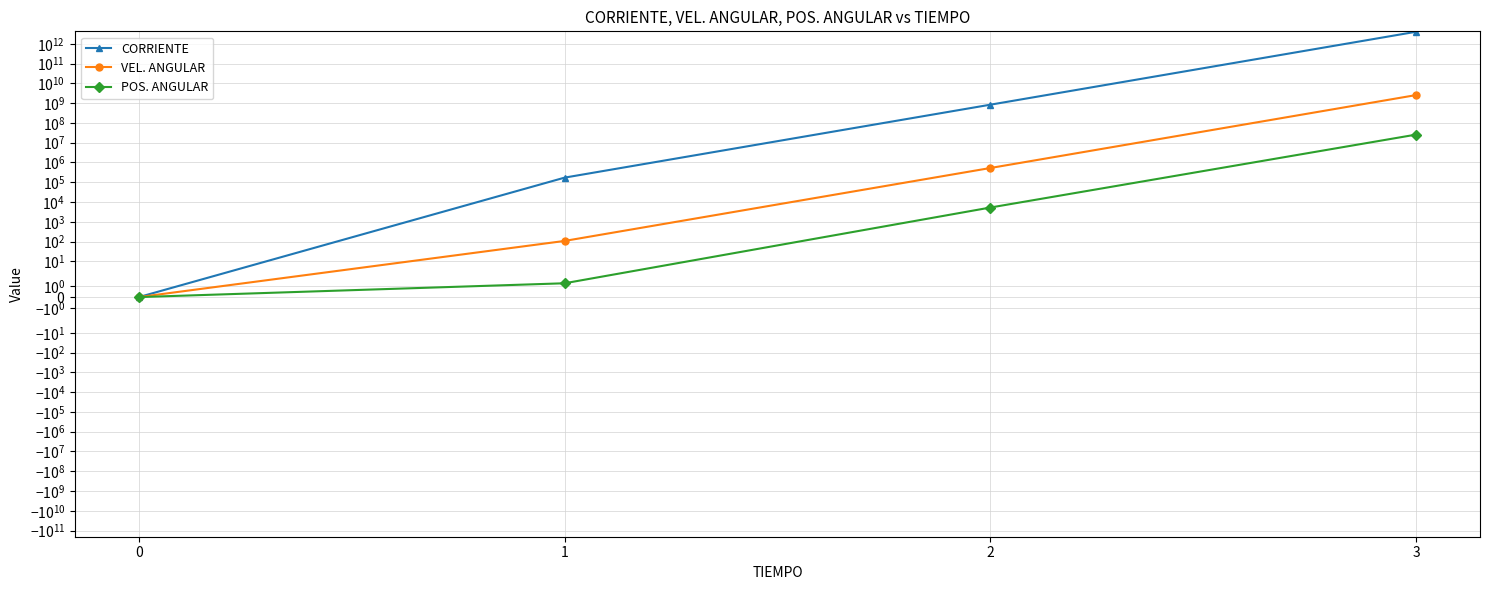

At which label does POS. ANGULAR first exceed 5261?

2